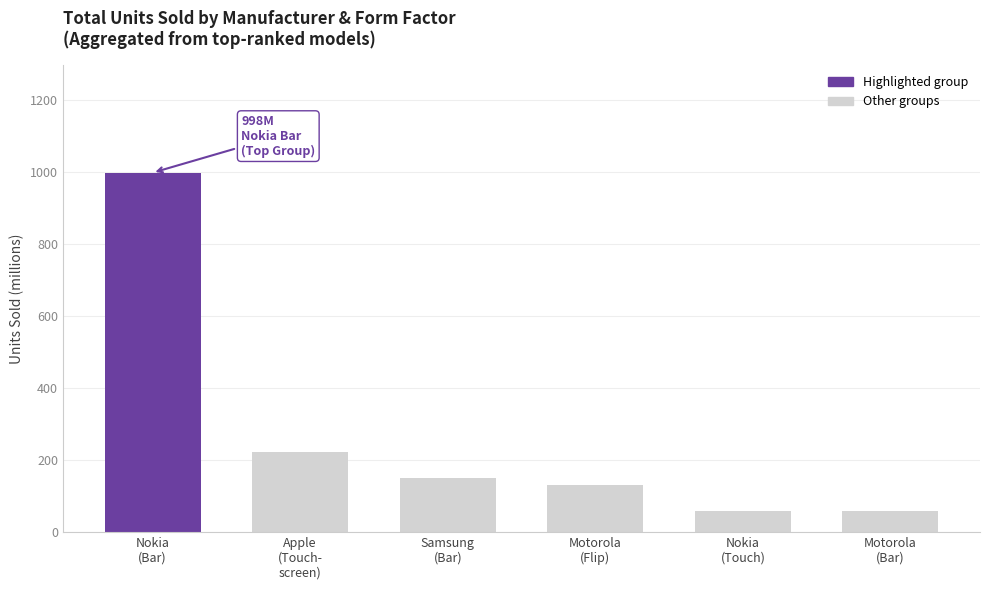

What is the value of the 5th bar from the left?

60.0